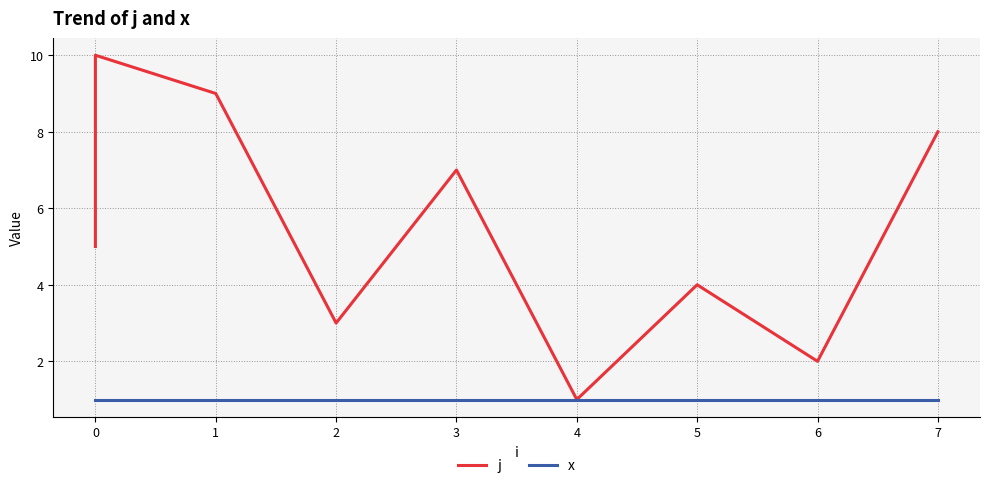

True or false: j and x intersect in this chart.

False